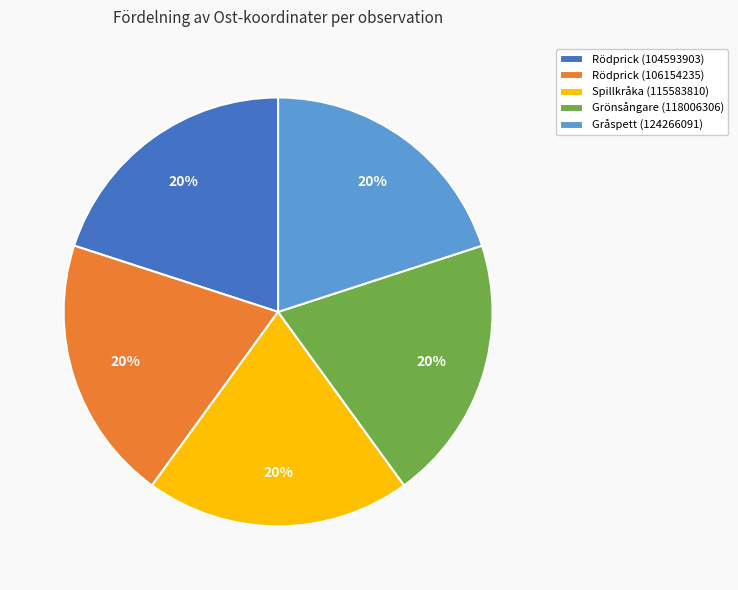

Is Rödprick (104593903) the majority of the pie?

No